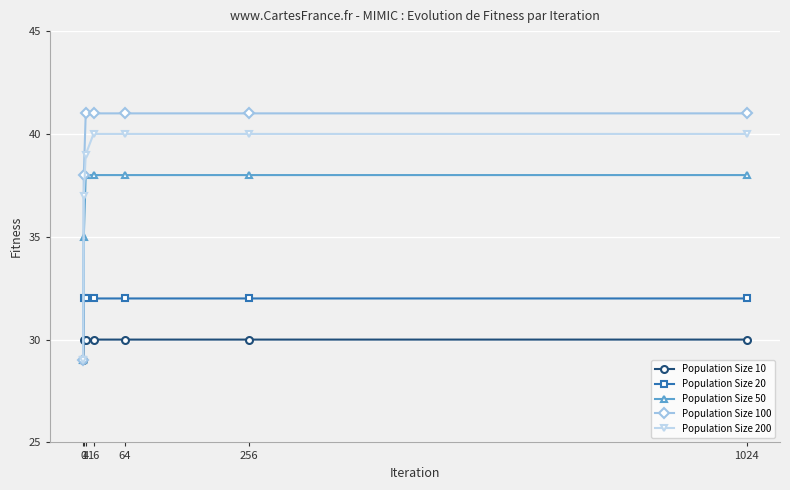

What is the difference between the highest and lowest values at 256?

11